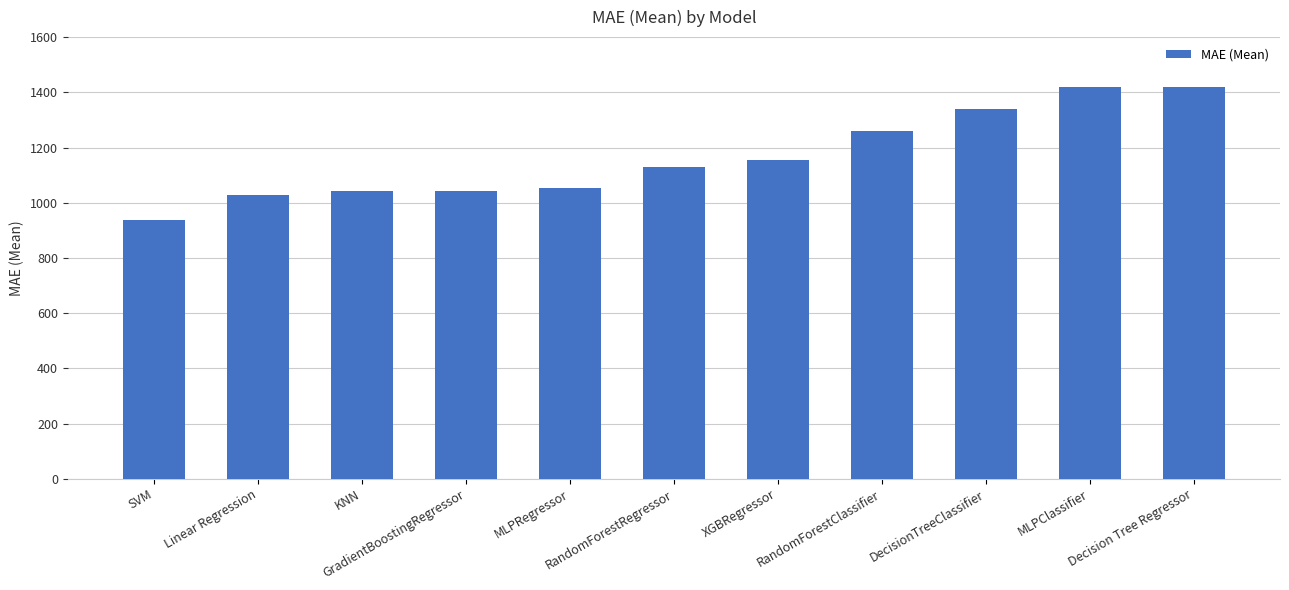

What is the label of the 11th bar from the right?

SVM